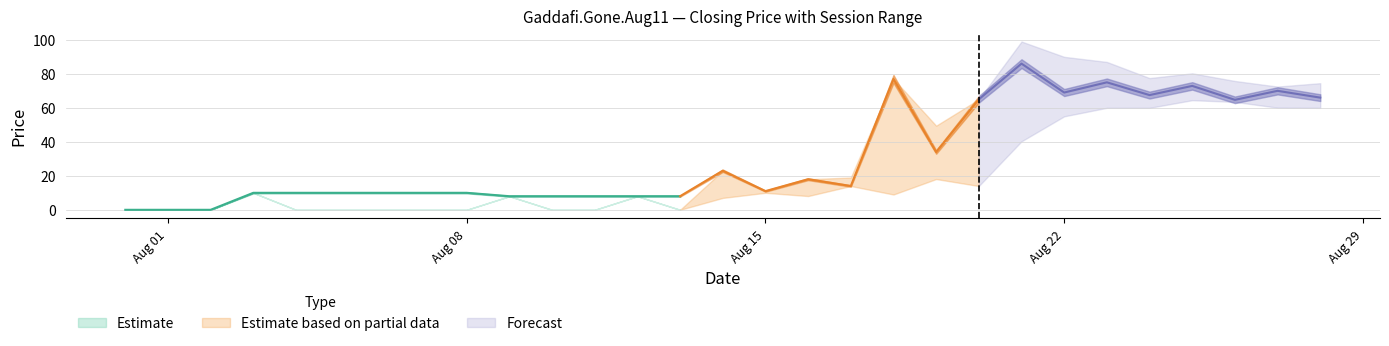

List the labels in order of closing price value, smallest first.

2011-07-31, 2011-08-01, 2011-08-02, 2011-08-09, 2011-08-10, 2011-08-11, 2011-08-12, 2011-08-13, 2011-08-03, 2011-08-04, 2011-08-06, 2011-08-07, 2011-08-08, 2011-08-15, 2011-08-17, 2011-08-16, 2011-08-14, 2011-08-19, 2011-08-26, 2011-08-20, 2011-08-28, 2011-08-24, 2011-08-22, 2011-08-27, 2011-08-25, 2011-08-23, 2011-08-18, 2011-08-21